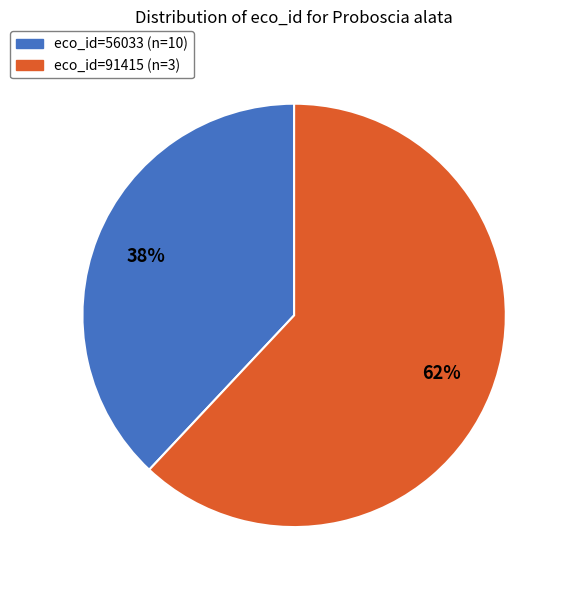

What is the majority slice?

eco_id=91415 (n=3)